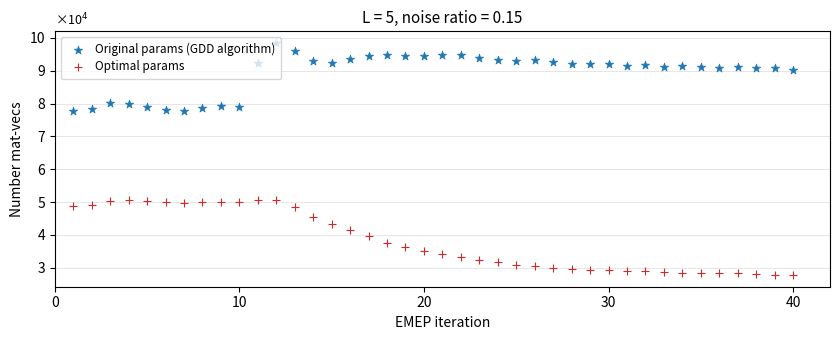

Which series has the widest spread of Y values?

Optimal params